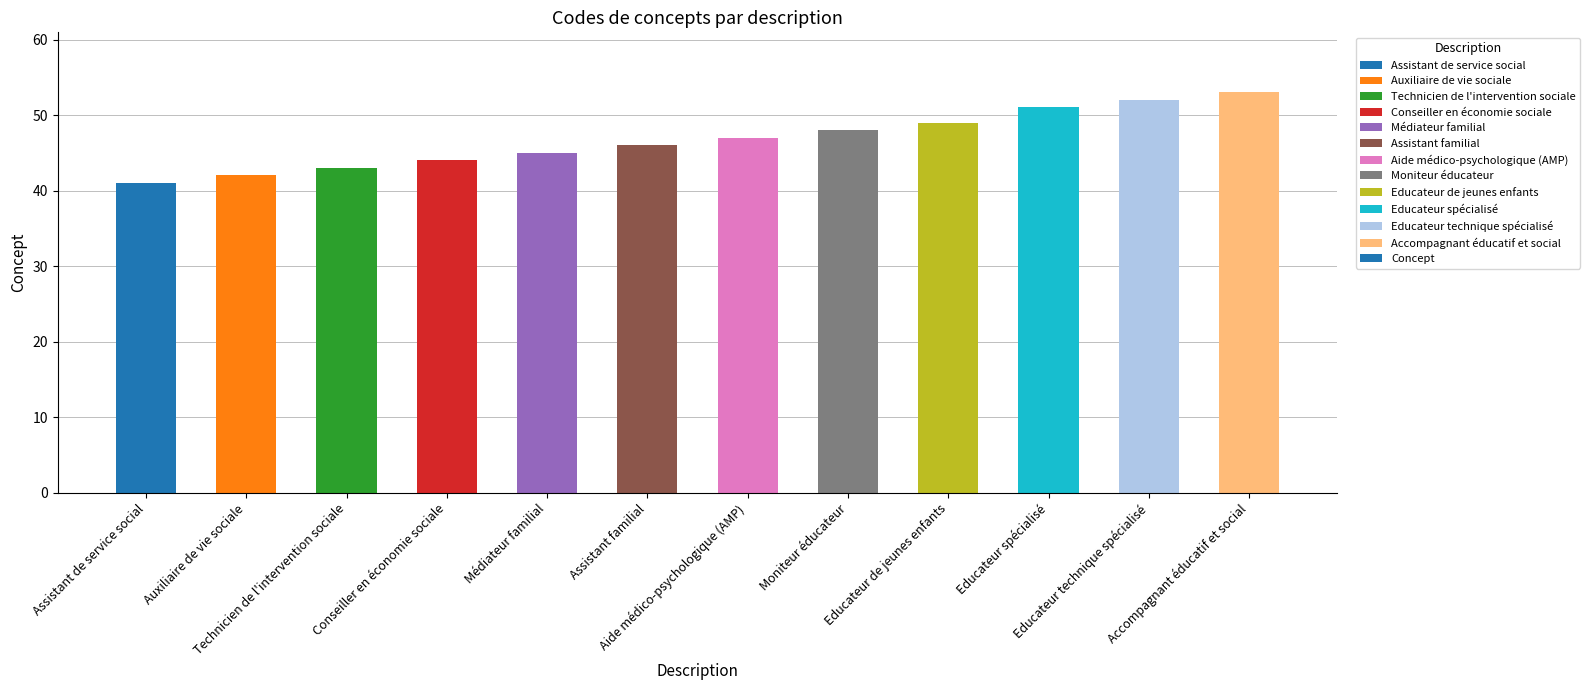

What position from the right is Assistant familial?

7